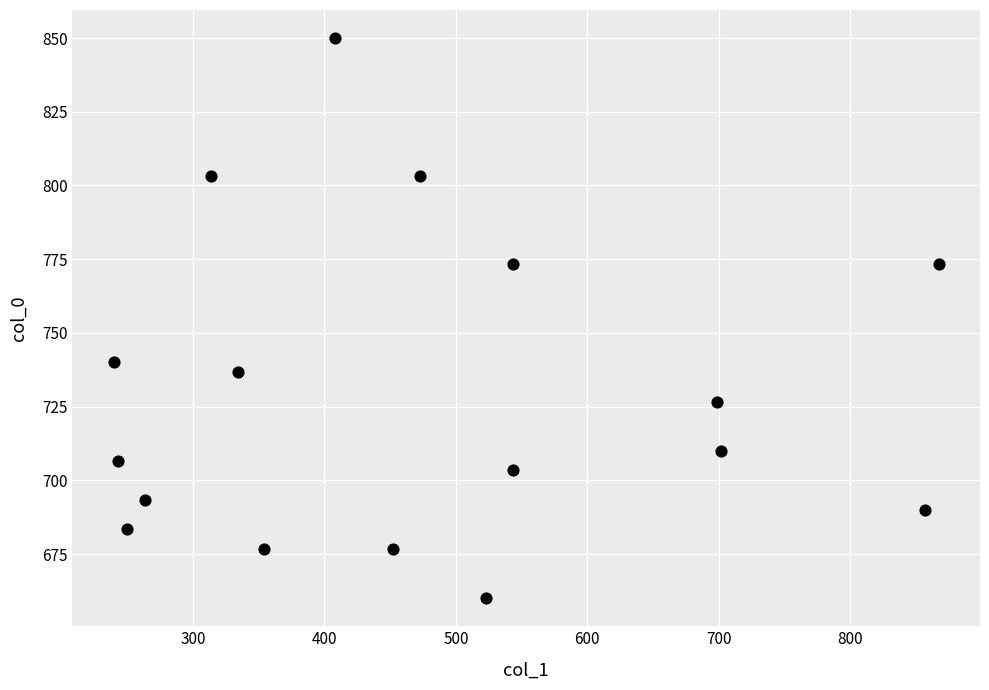

What is the range of X values (max minus min)?

627.8